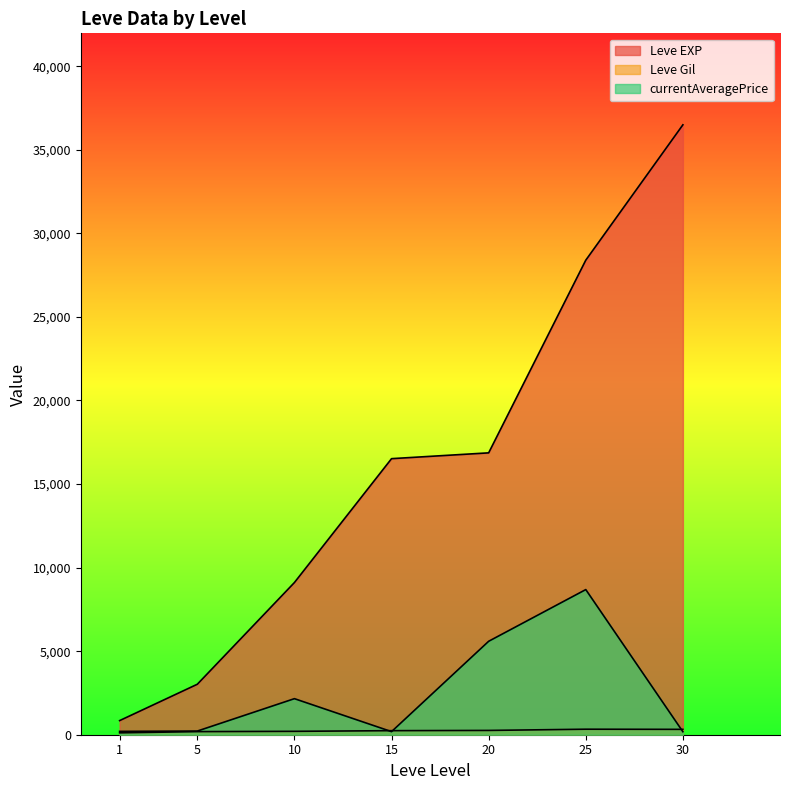

How many lines are shown in the chart?

3